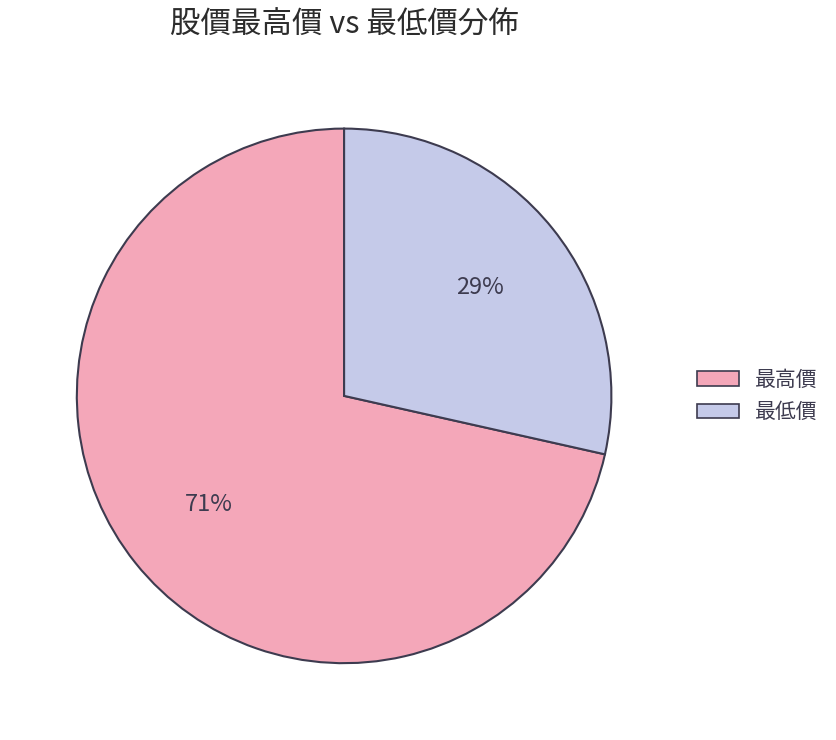

To the nearest percent, what is the average slice percentage?

50%